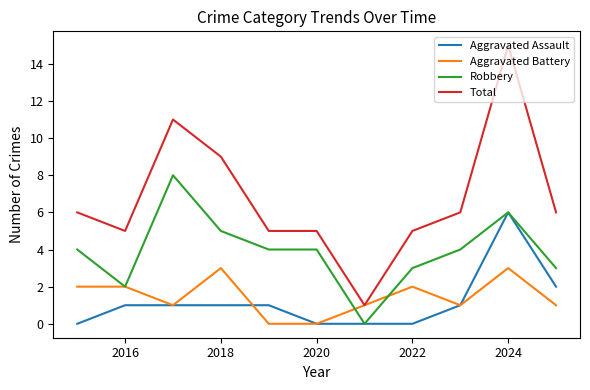

List the series in order of their peak value, highest first.

Total, Robbery, Aggravated Assault, Aggravated Battery